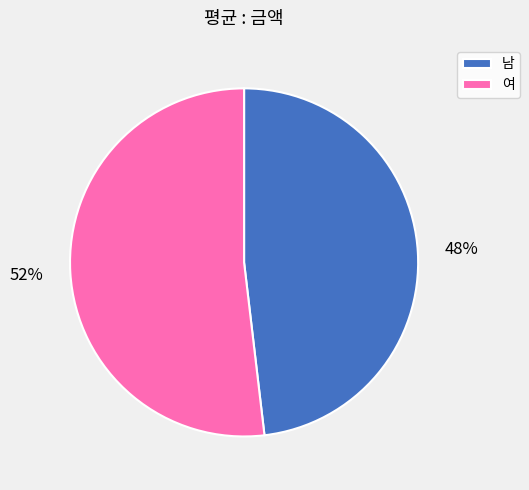

How many slices are in this pie chart?

2